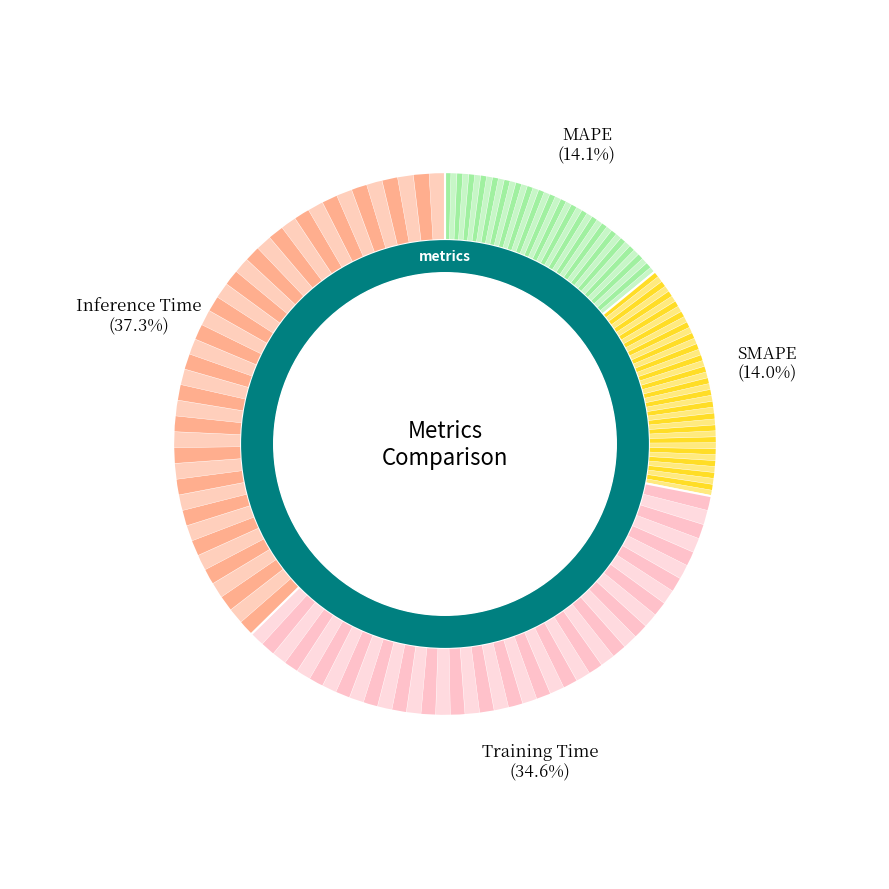

Do Inference Time and Training Time together represent more than half of the pie?

Yes